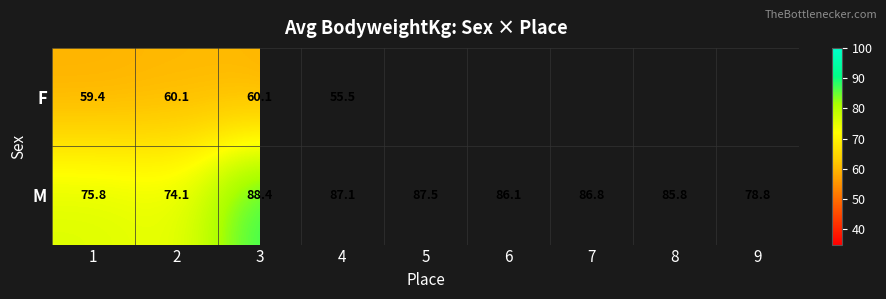

At which label does M first exceed 86?

3